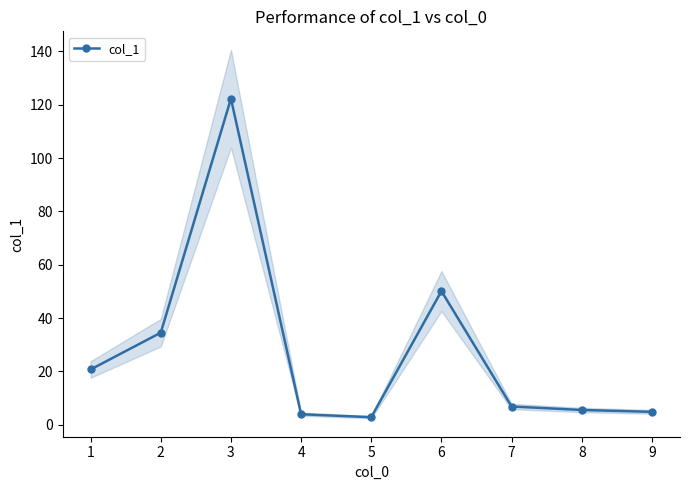

Does the chart display data point markers on the line(s)?

Yes